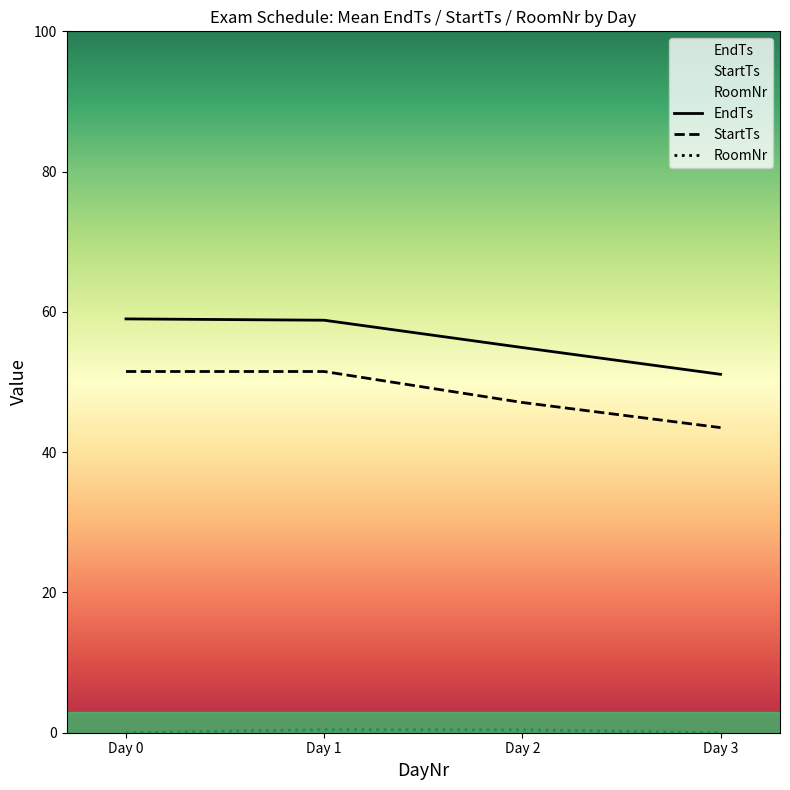

What is the maximum value for RoomNr?

1